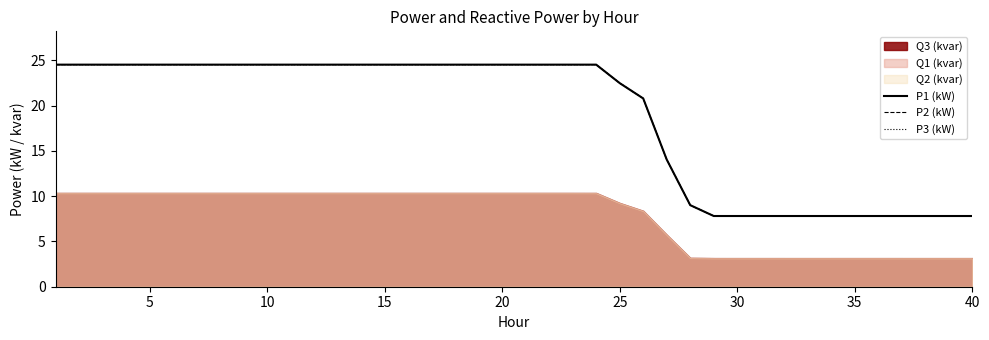

True or false: P1 (kW) and P3 (kW) cross at least once.

False